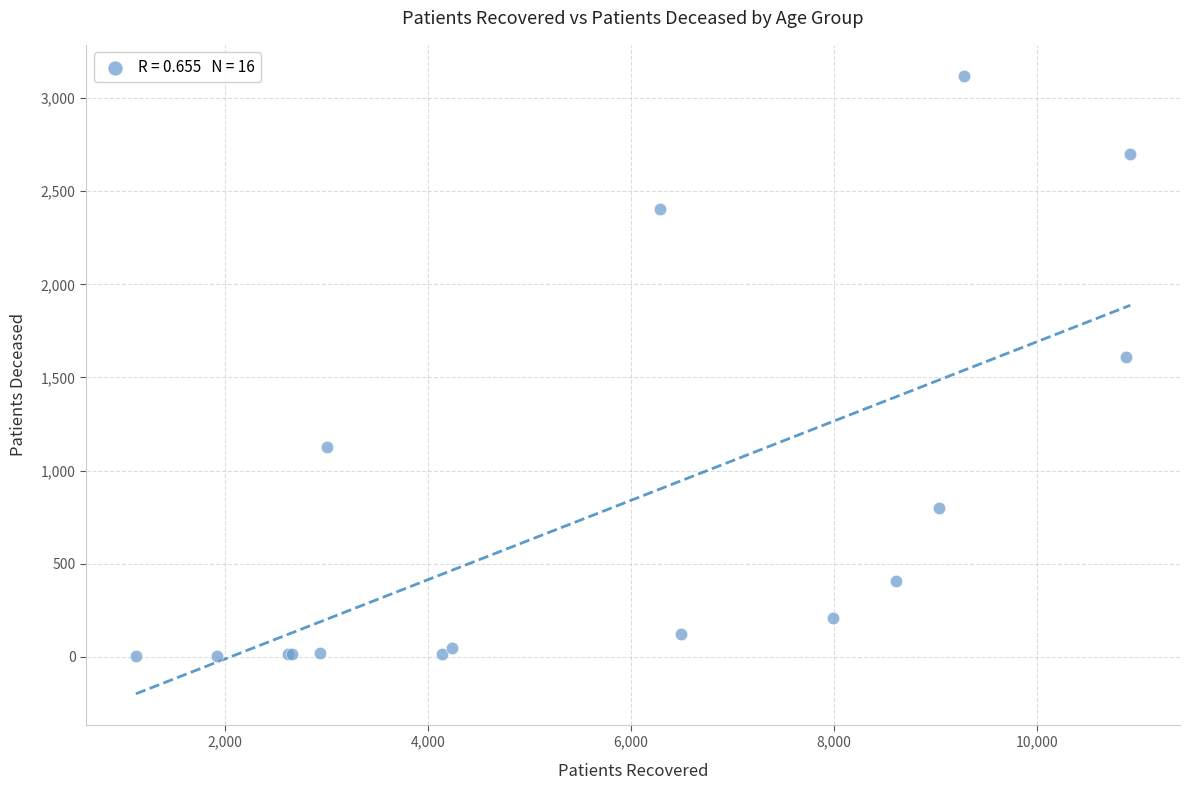

What Y value in the scatter plot is closest to 1561?

1609